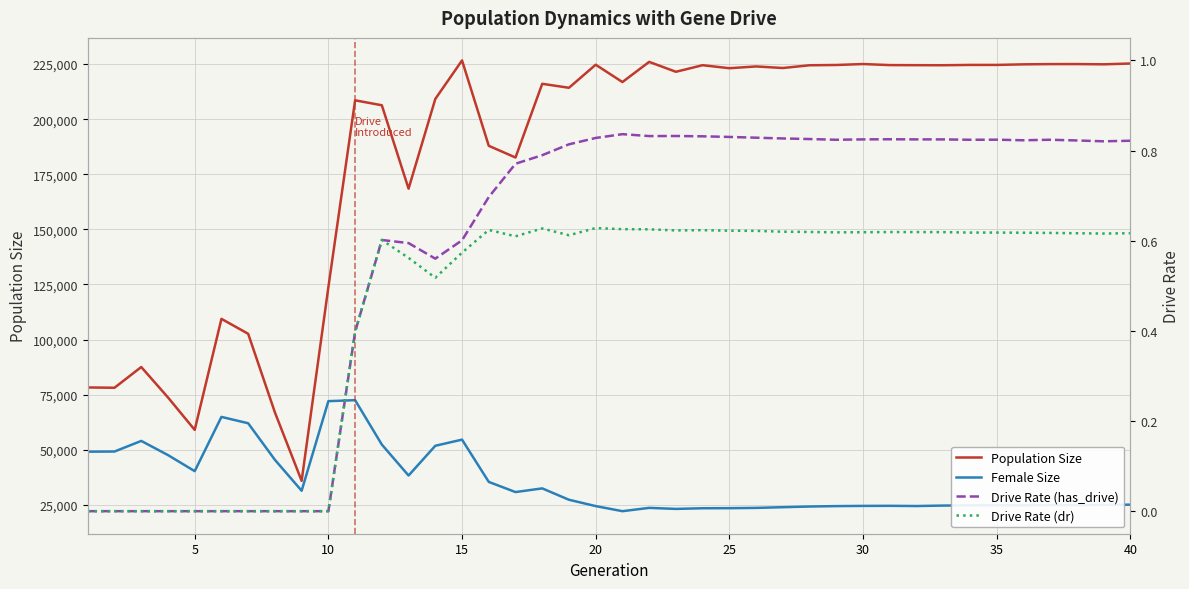

True or false: Drive Rate (dr) has a value of -0.4 at 15.

False